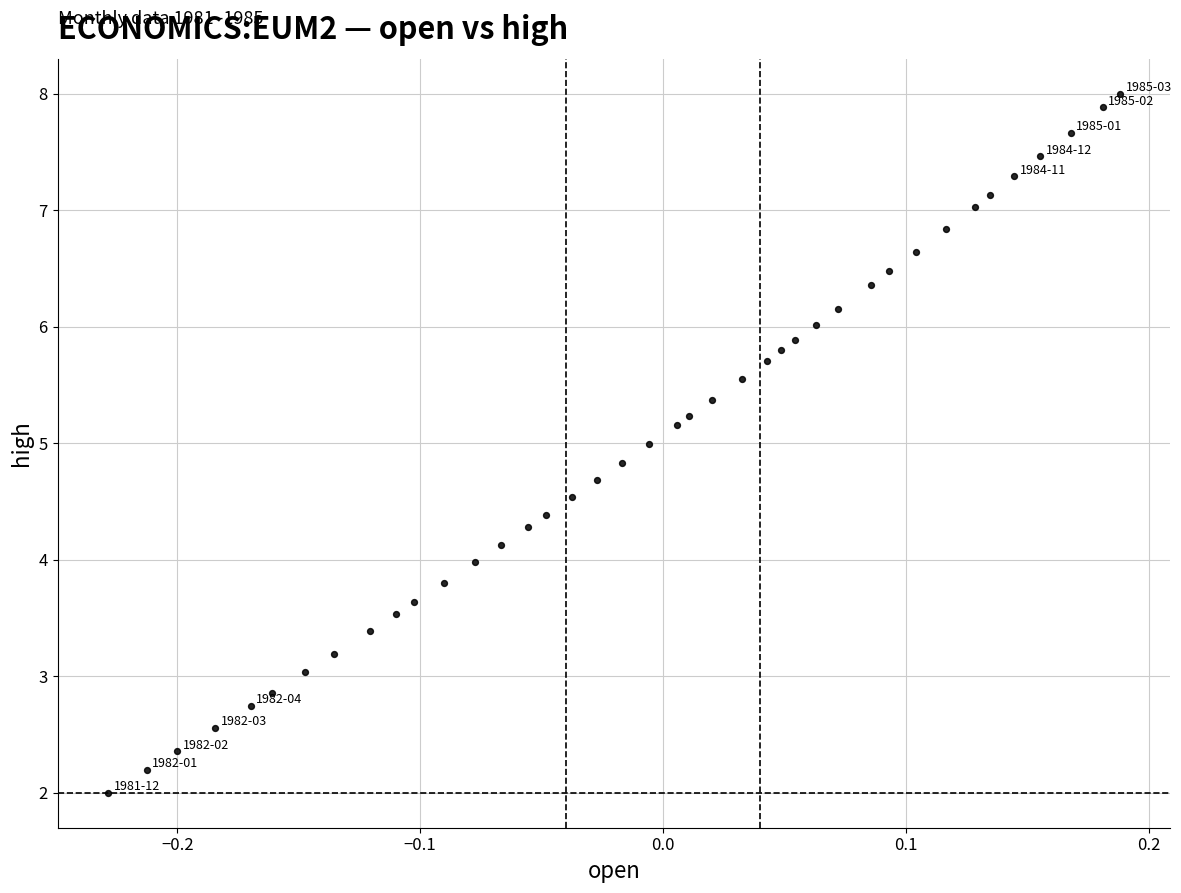

What is the range of X values (max minus min)?

0.4